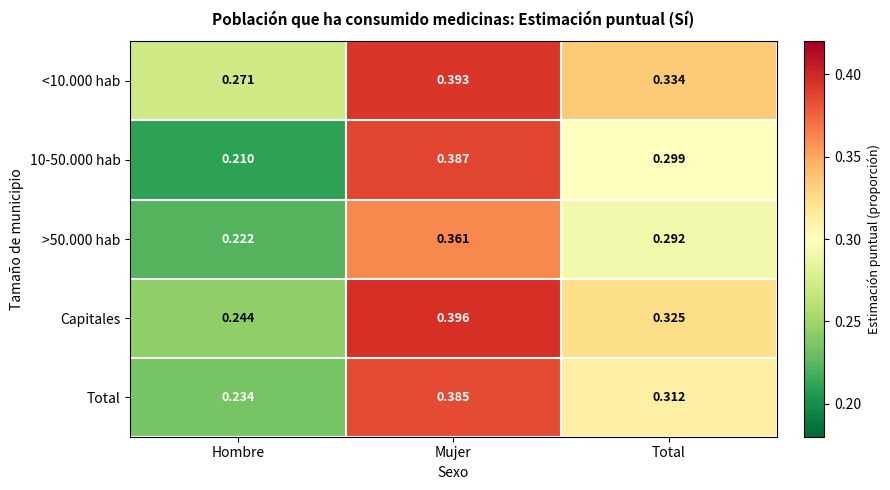

List the labels in order of 10-50.000 hab value, smallest first.

Hombre, Total, Mujer